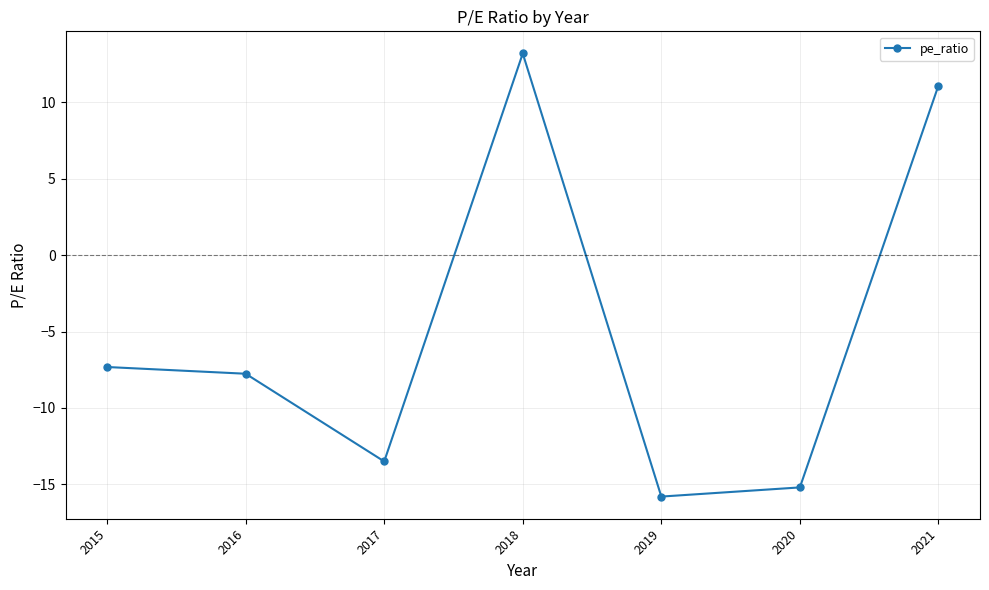

Where does the data first go above -7?

2018